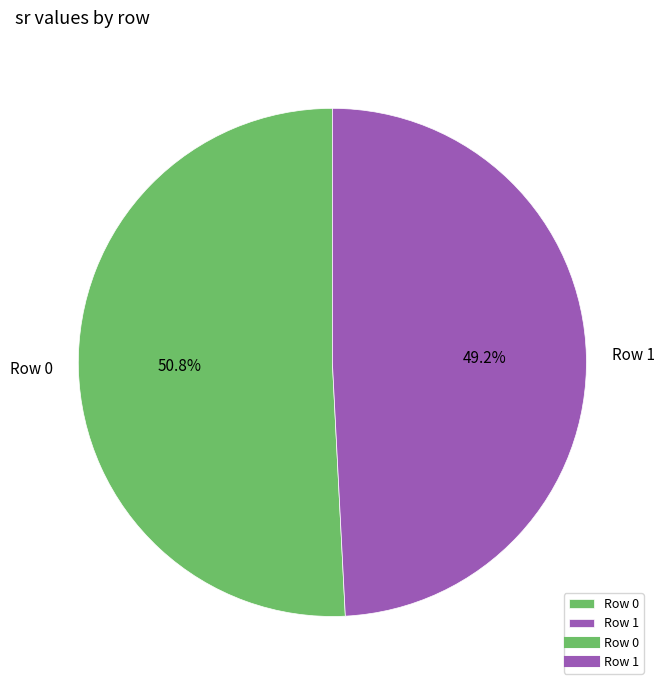

Is it true that Row 0 is 38% of the pie?

False